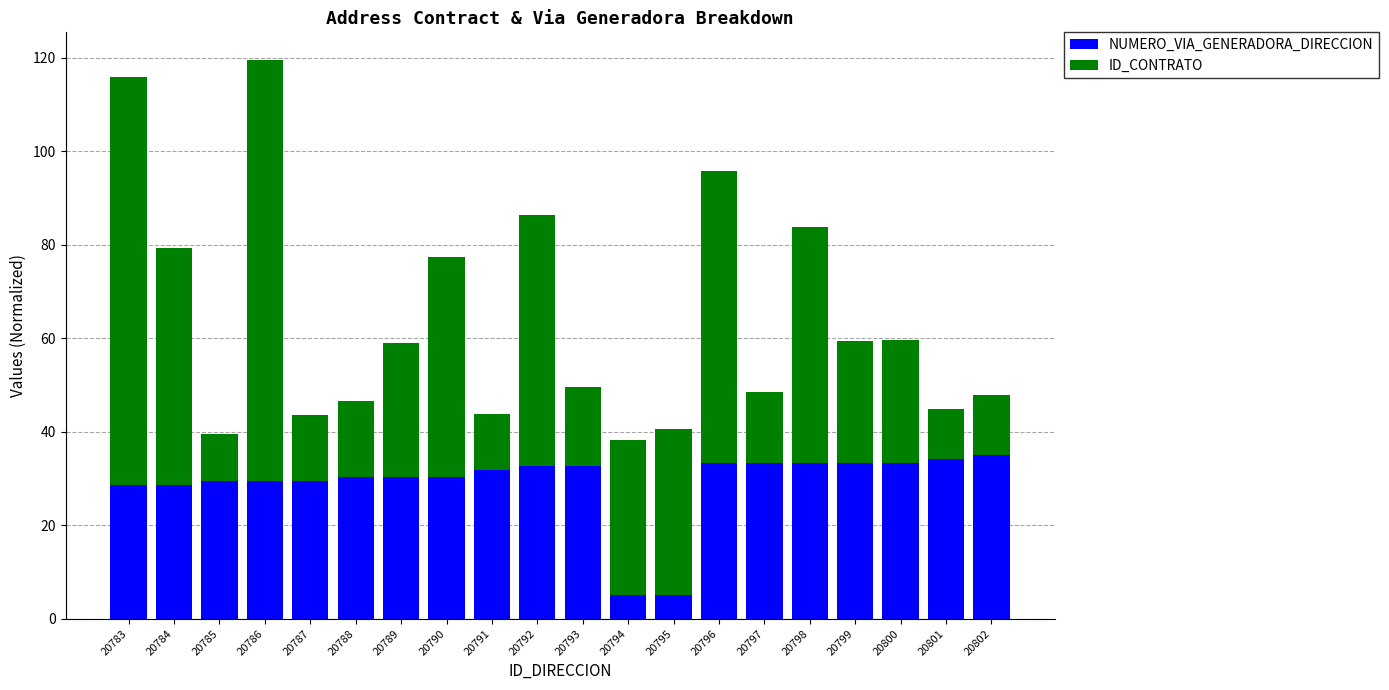

What is the highest value of the NUMERO_VIA_GENERADORA_DIRECCION series?

35.0